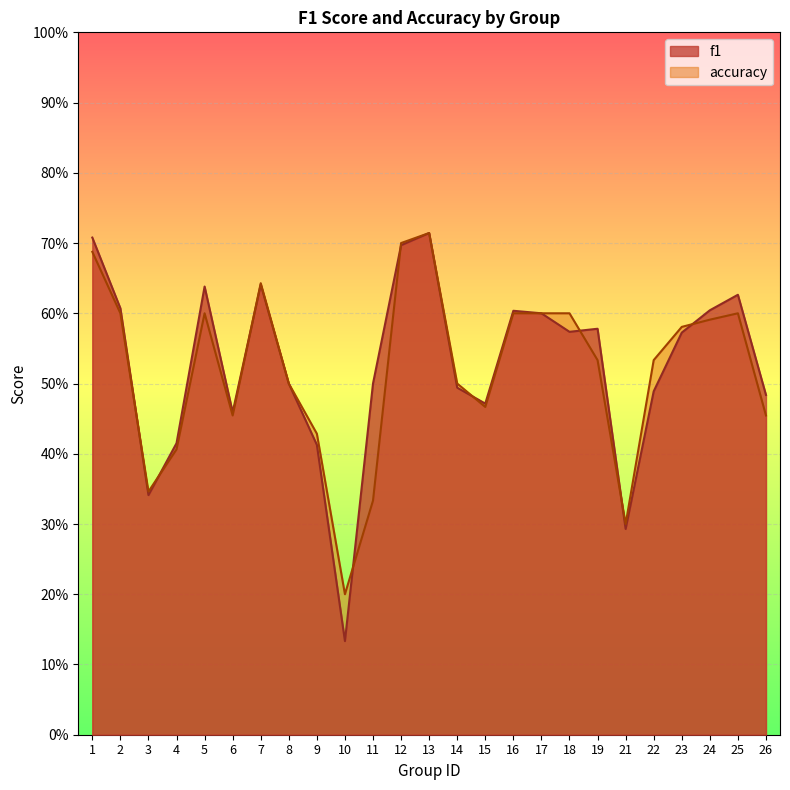

True or false: f1 and accuracy intersect in this chart.

True